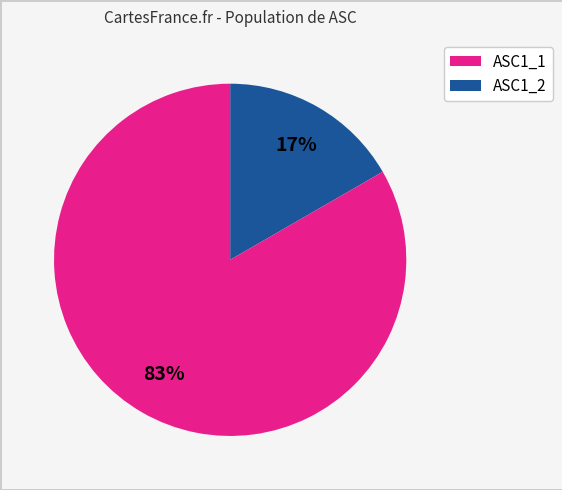

Is there a majority slice in this chart?

Yes